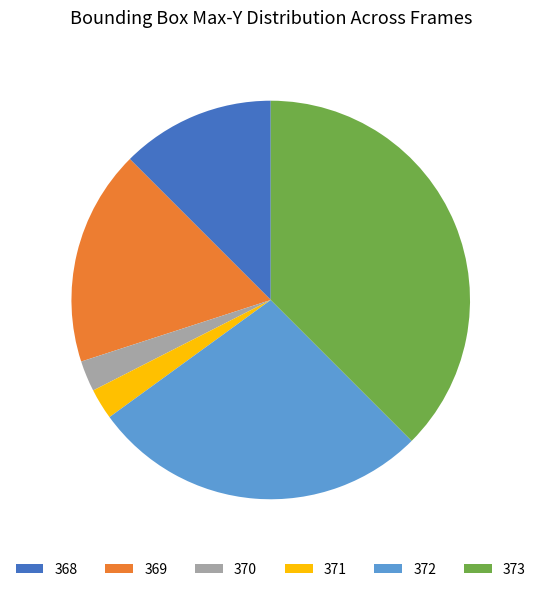

True or false: 368 accounts for 33% of the total.

False